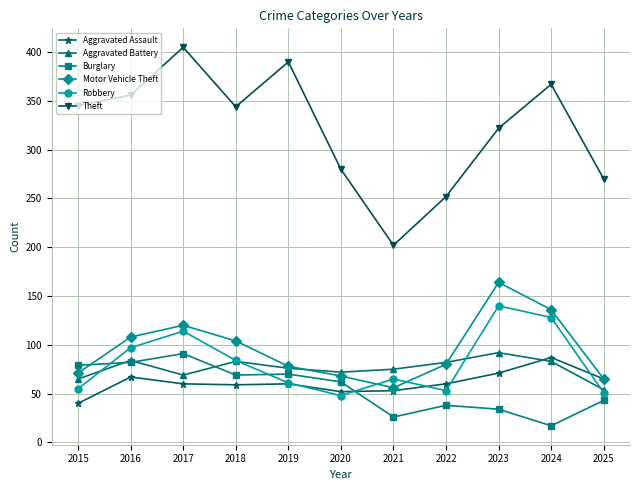

What is the smallest value displayed?

17